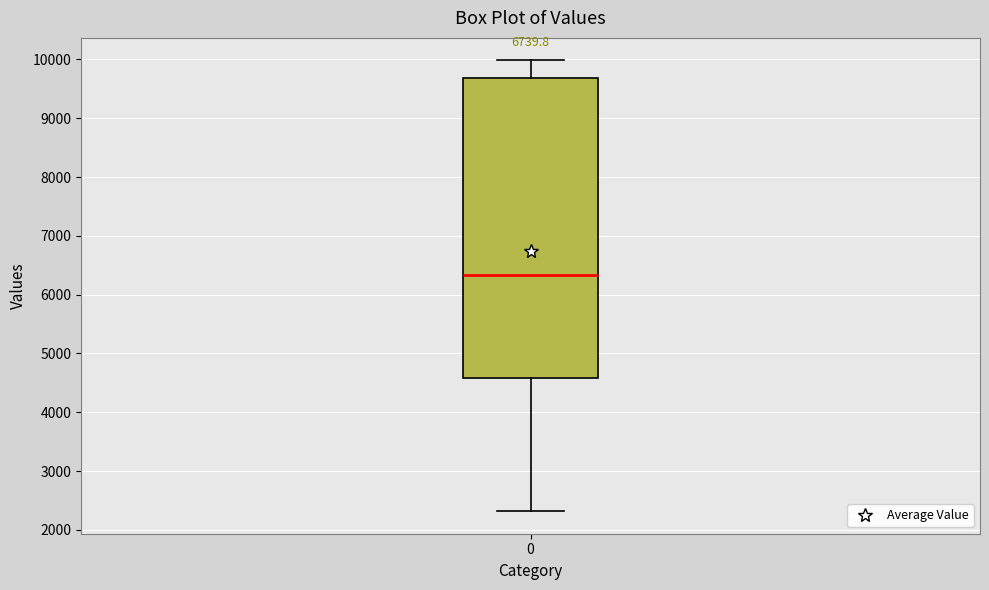

Read this box plot against the y-axis: the position of the median line, the range covered by the box, and the ends of both whiskers. The values are not printed on the chart, so give them approximately, as read against the axis.

median 6300, box 4600 to 9700, whiskers 2300 to 10000